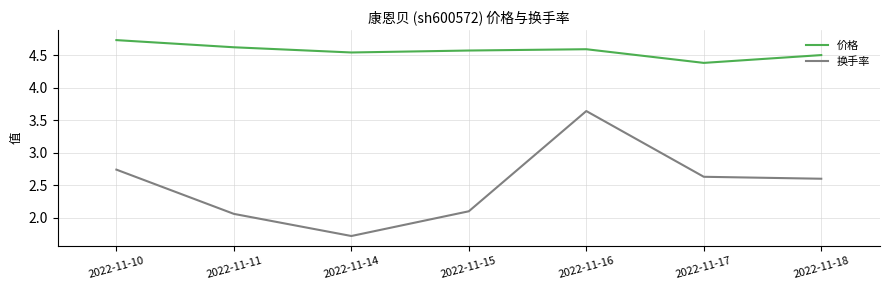

At how many categories does at least one series exceed 3?

7